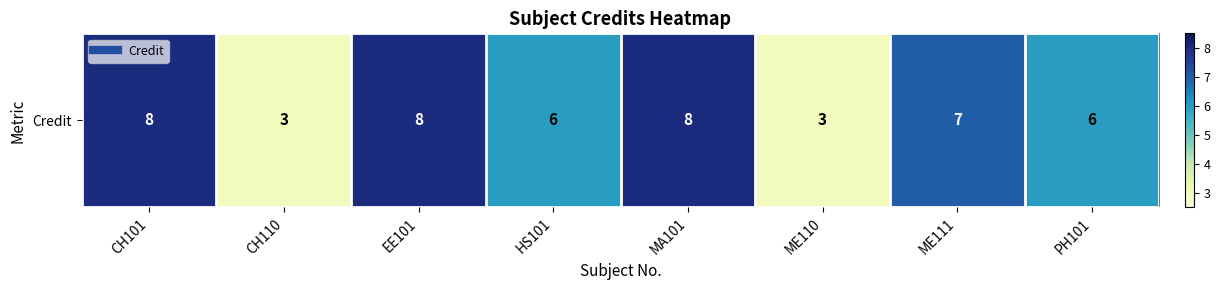

Rank the categories by value from highest to lowest.

CH101, EE101, MA101, ME111, HS101, PH101, CH110, ME110